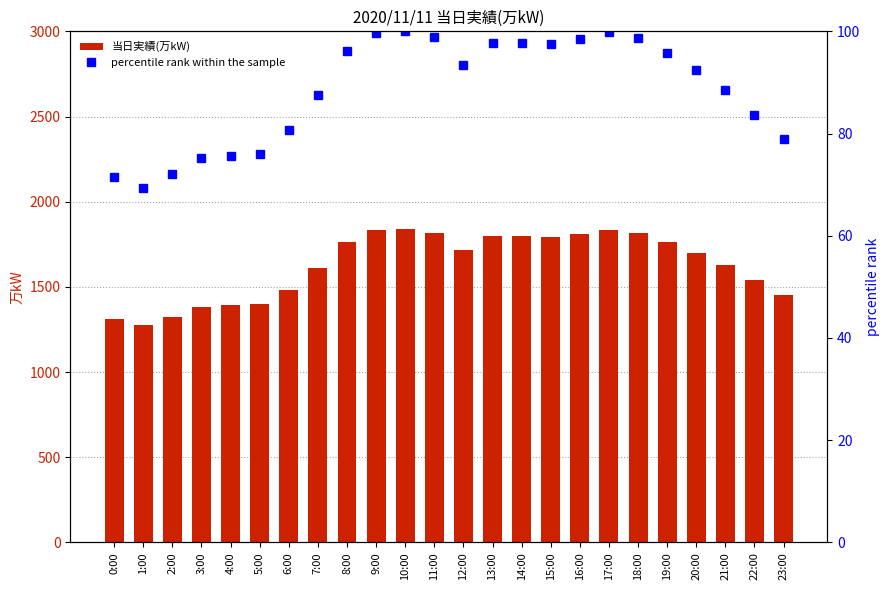

What is the total value across all series at 23:00?

1528.9